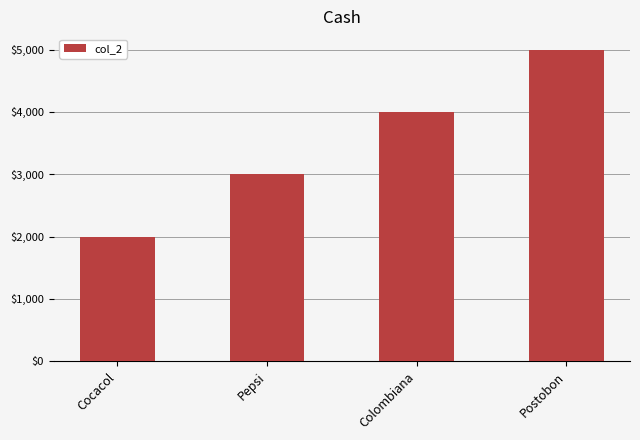

True or false: the data shows 4000 at Colombiana.

True